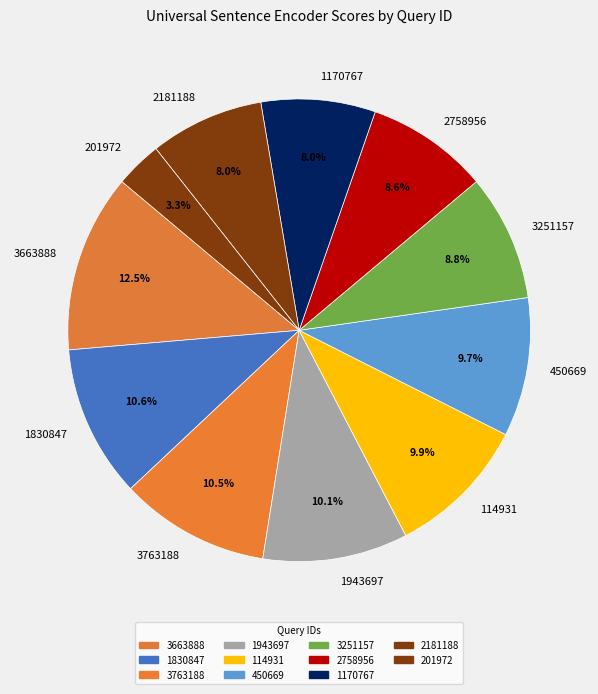

Which category has the biggest portion of the pie?

3663888